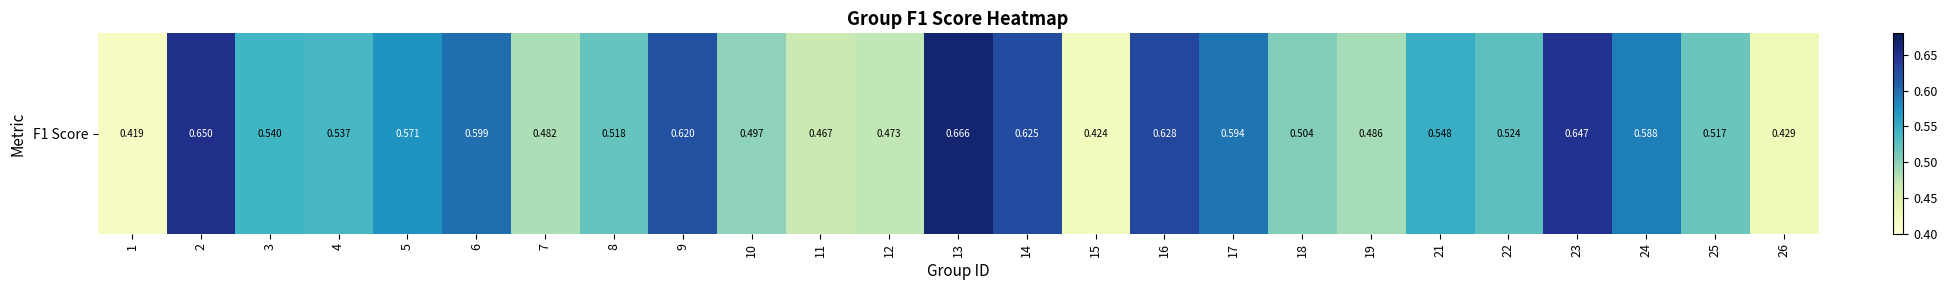

Rank the categories by value from highest to lowest.

13, 2, 23, 16, 14, 9, 6, 17, 24, 5, 21, 3, 4, 22, 8, 25, 18, 10, 19, 7, 12, 11, 26, 15, 1